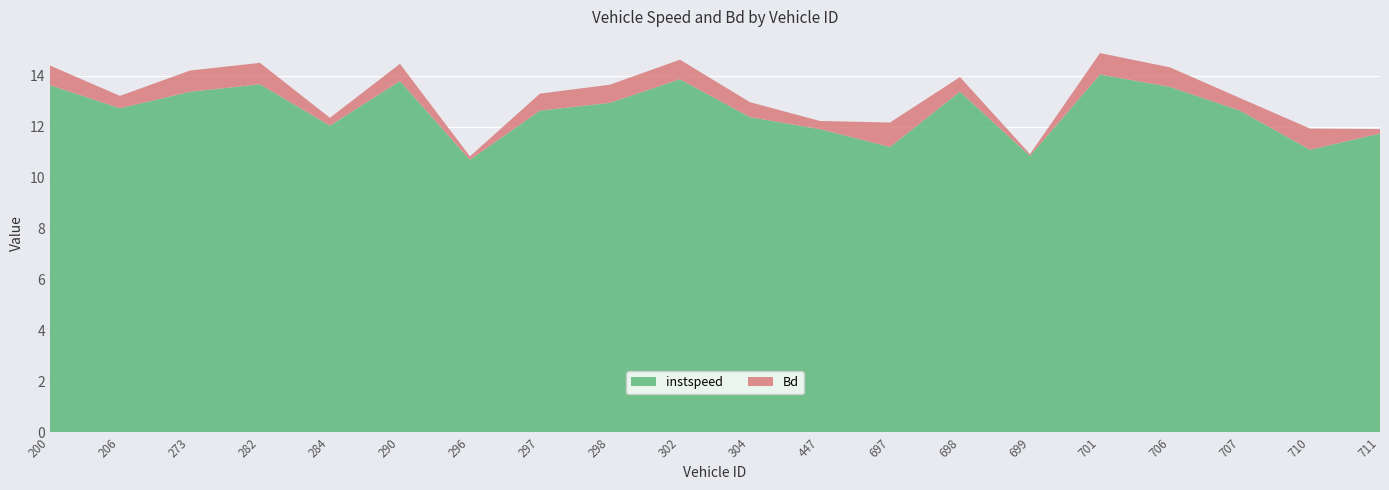

Reading left to right, what are all the values shown in this chart?

instspeed: 200.0=13.6	206.0=12.7	273.0=13.4	282.0=13.7	284.0=12.0	290.0=13.8	296.0=10.7	297.0=12.6	298.0=12.9	302.0=13.9	304.0=12.4	447.0=11.9	697.0=11.2	698.0=13.4	699.0=10.8	701.0=14.0	706.0=13.6	707.0=12.6	710.0=11.1	711.0=11.7
Bd: 200.0=0.8	206.0=0.5	273.0=0.8	282.0=0.8	284.0=0.3	290.0=0.7	296.0=0.1	297.0=0.7	298.0=0.7	302.0=0.8	304.0=0.6	447.0=0.3	697.0=1.0	698.0=0.6	699.0=0.1	701.0=0.8	706.0=0.8	707.0=0.5	710.0=0.8	711.0=0.2